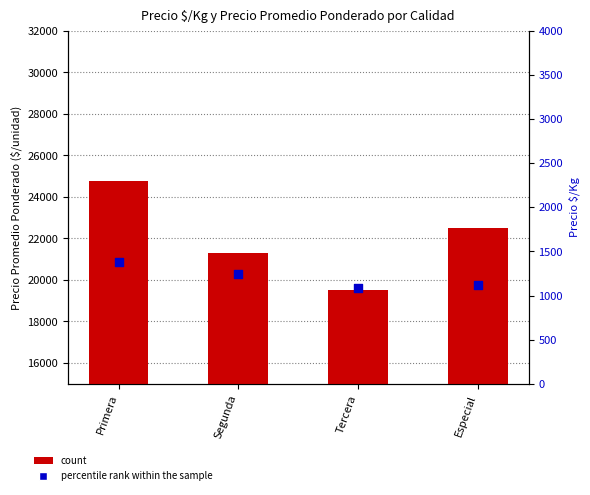

Is the value of percentile rank within the sample at Especial greater than the value of count at Especial?

No